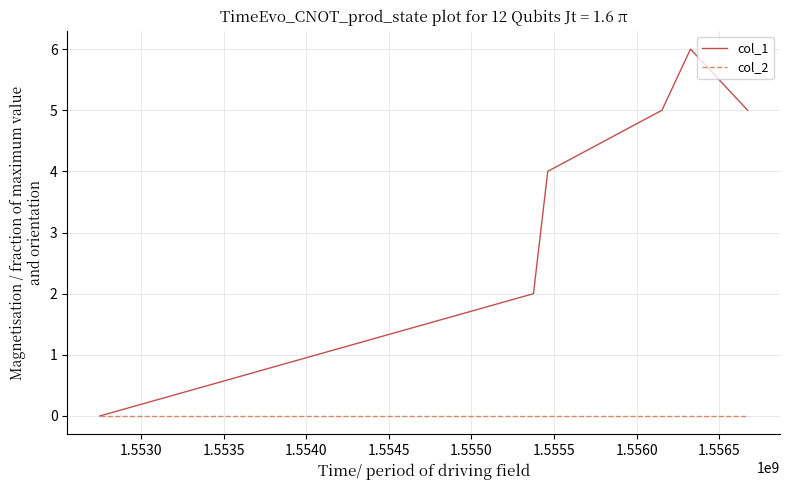

How many categories are shown in the chart?

6